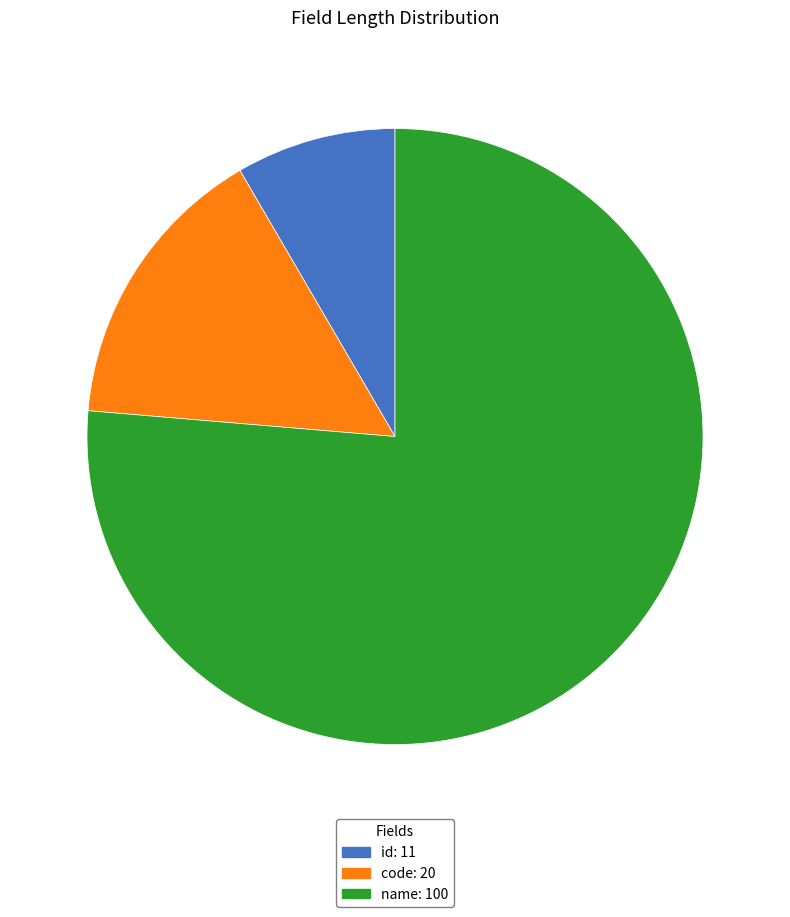

How many segments does this pie chart have?

3